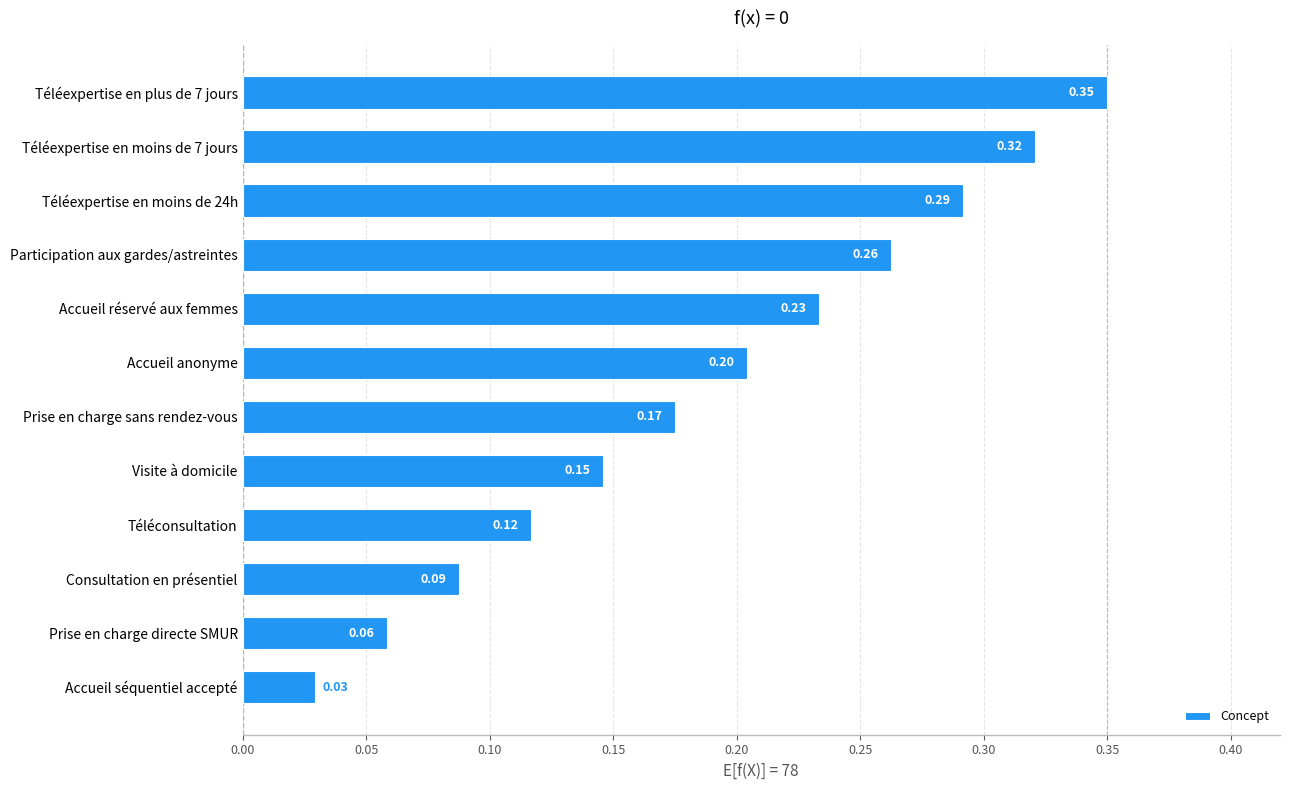

At which category does the chart reach its peak across all series?

Téléexpertise en plus de 7 jours